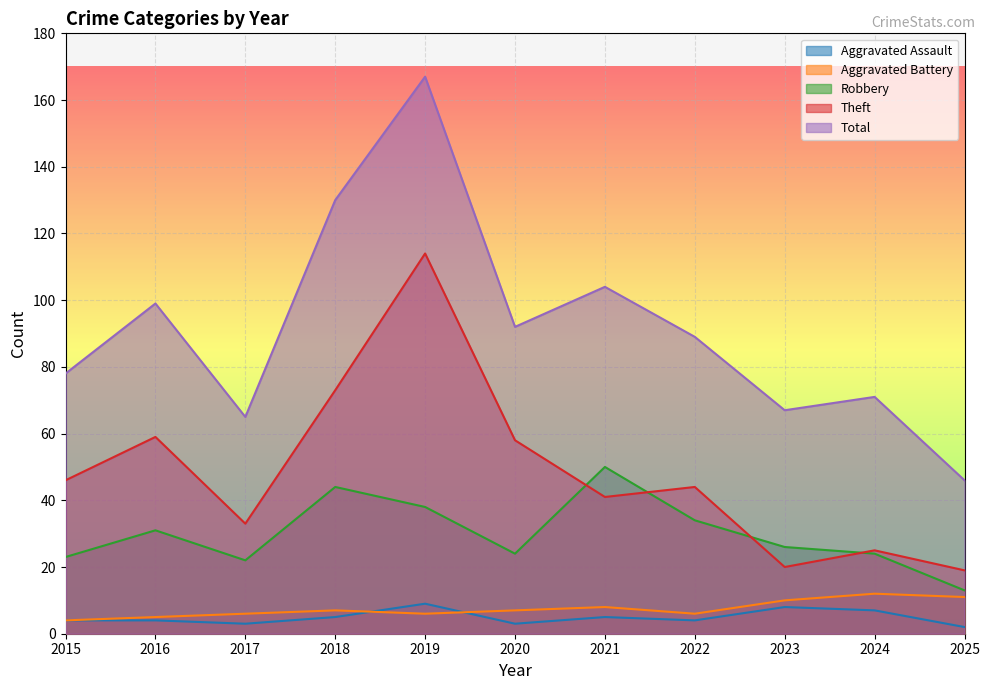

Is it true that Theft equals 20 at 2023?

True